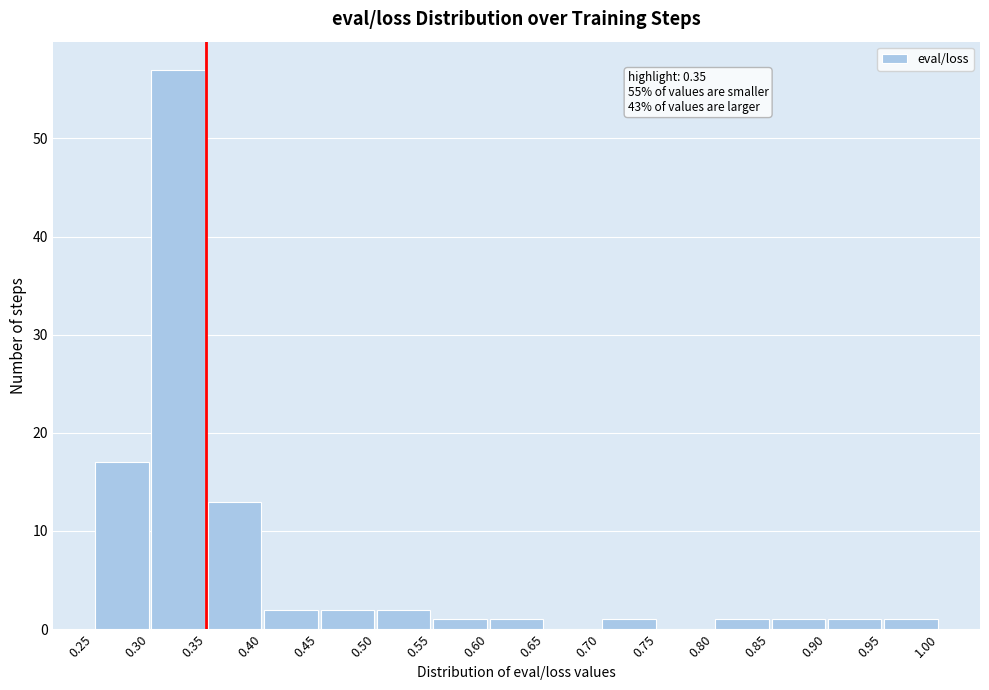

Which range on the x-axis has the tallest bar?

0.30 to 0.35